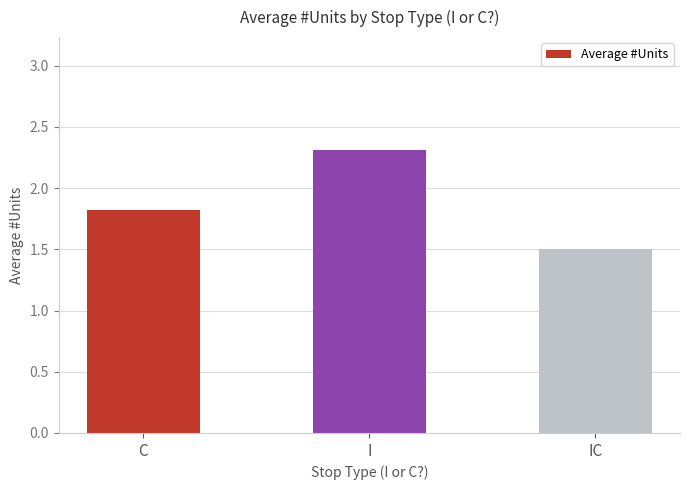

Which label corresponds to the smallest value in the chart?

IC